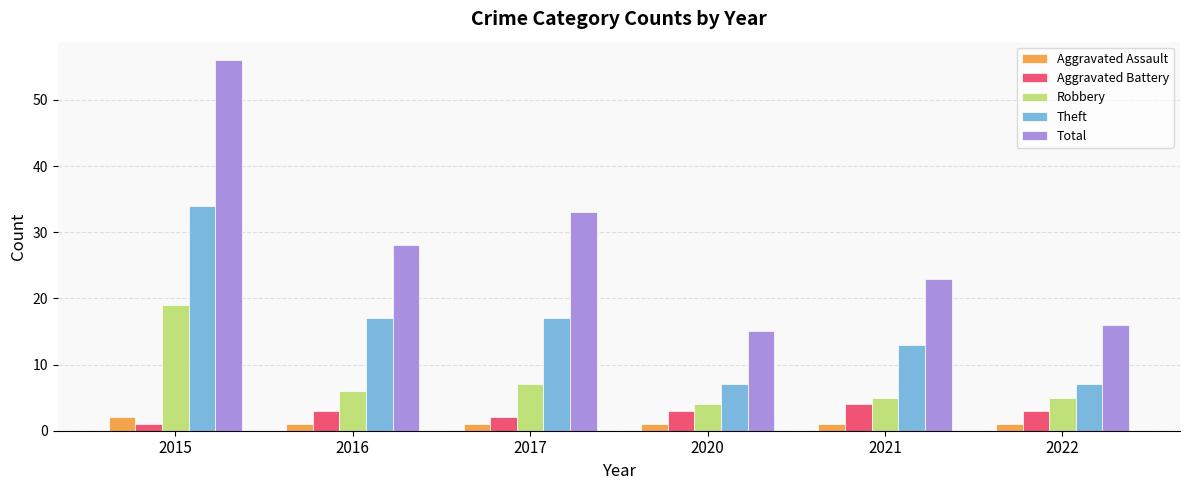

At how many categories does at least one series exceed 44?

1